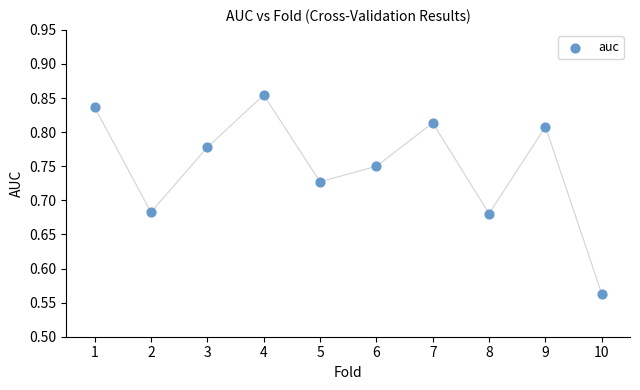

What is the average X value?

5.5